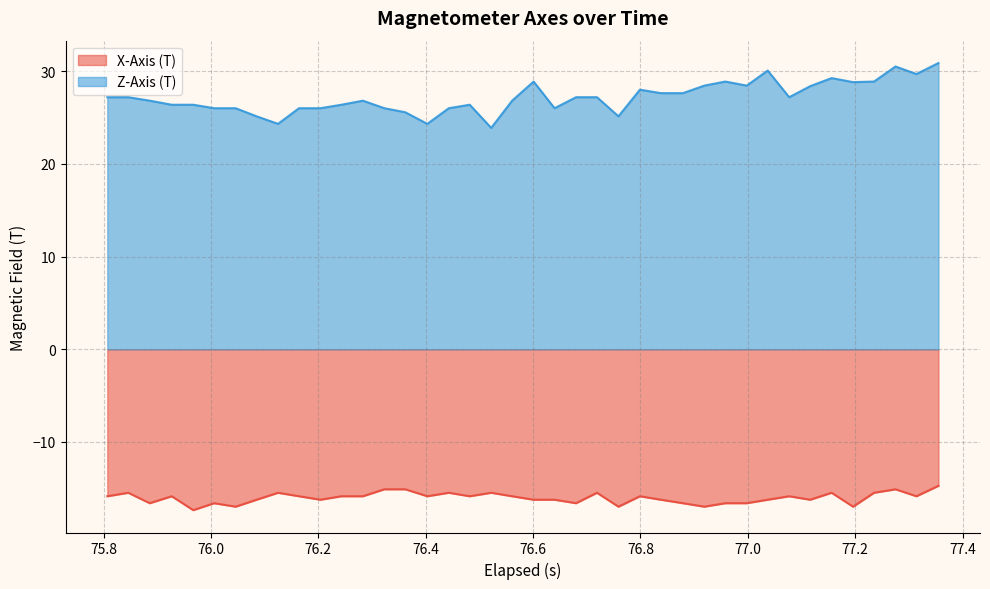

Which series has the largest total across all categories?

Z-Axis (T)